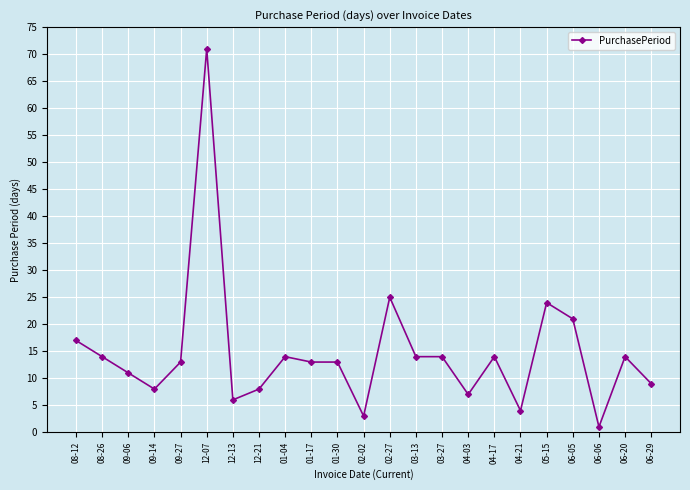

Reading right to left, extract all data points from this chart.

9	14	1	21	24	4	14	7	14	14	25	3	13	13	14	8	6	71	13	8	11	14	17